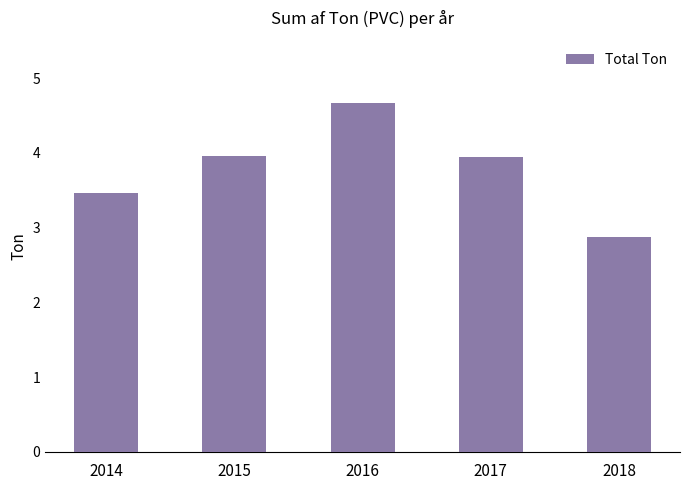

What is the minimum value shown in the chart?

2.9